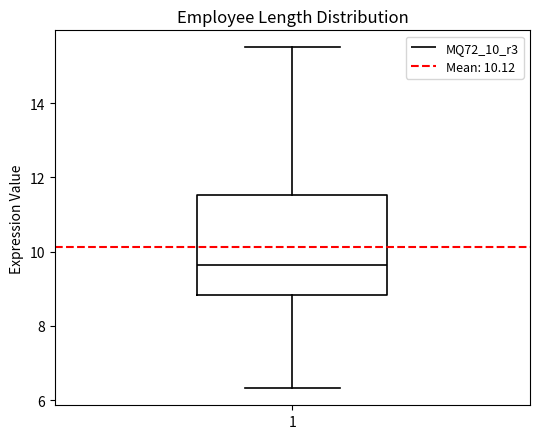

Where is the upper edge of the box at x = 1 on the y-axis? The values are not printed on the chart, so give them approximately, as read against the axis.

11.6